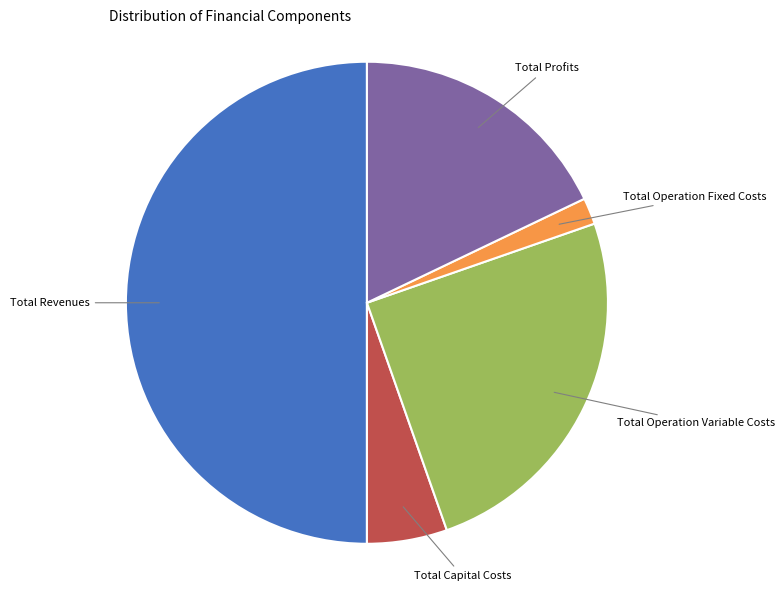

Count the number of slices in the pie.

5